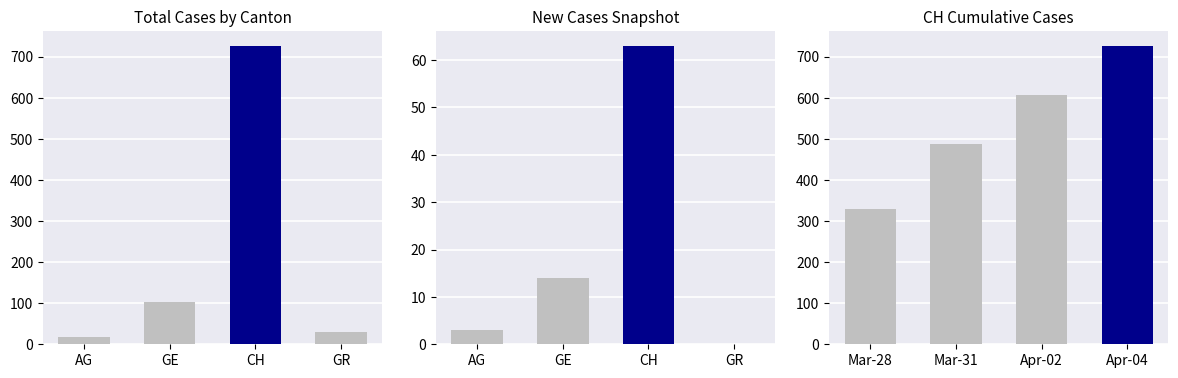

How many categories are shown in the chart?

4